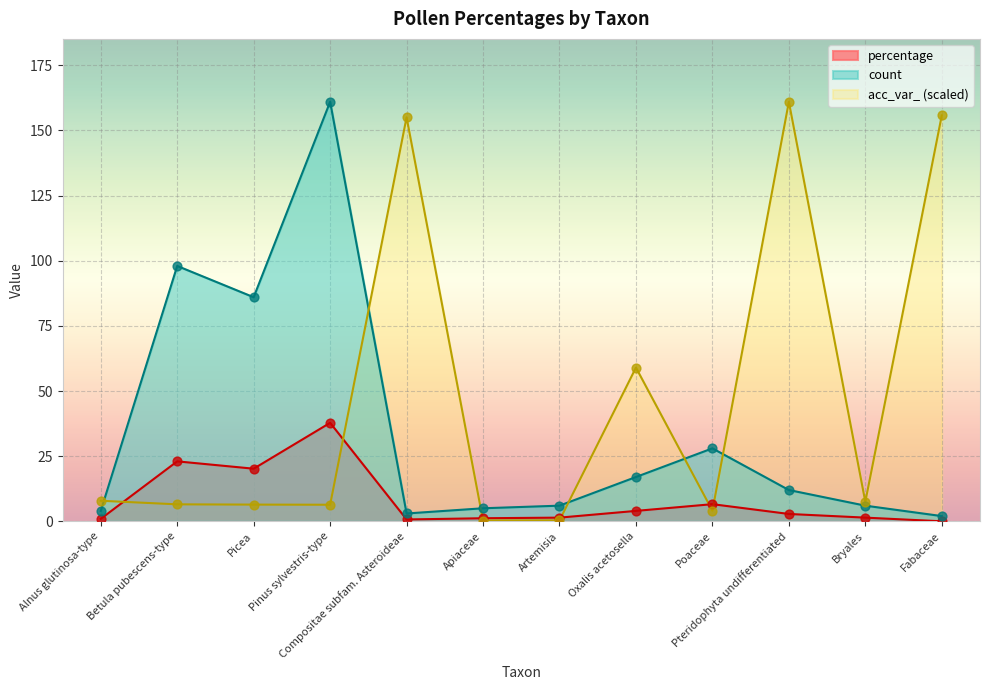

At which category is the sum across all series the highest?

Pinus sylvestris-type